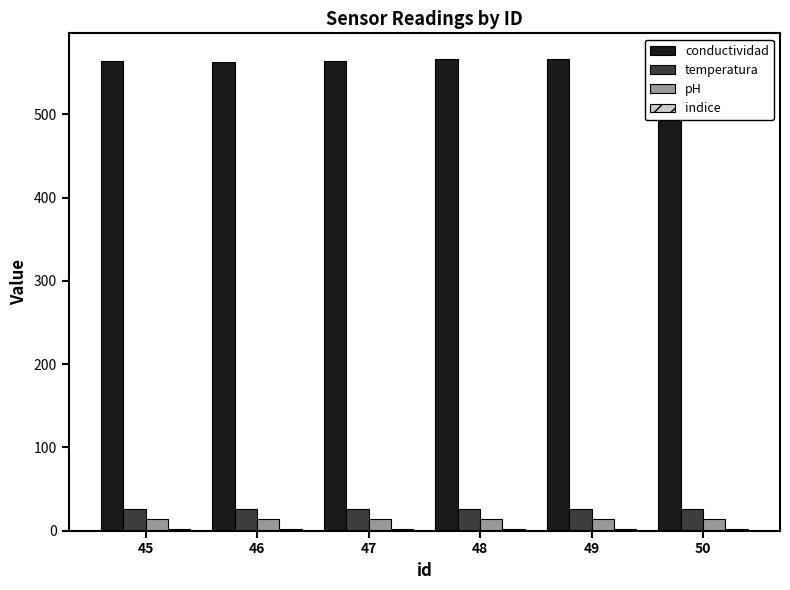

At which category does the chart reach its peak across all series?

50